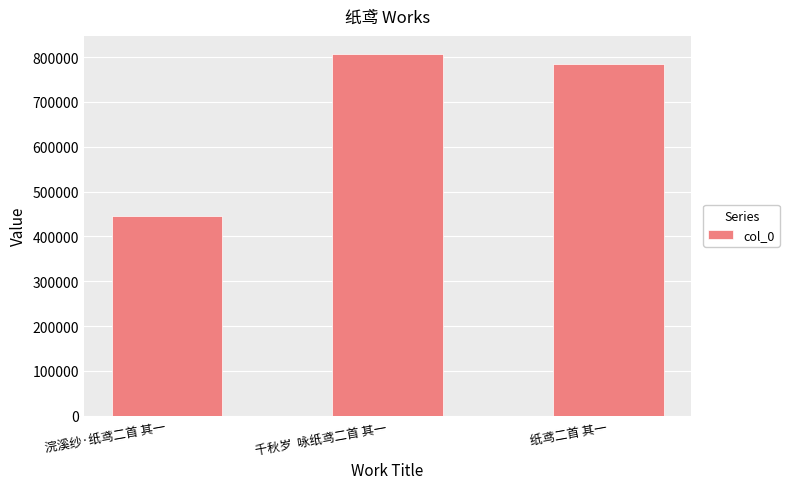

What is the sum of all values?

2036408